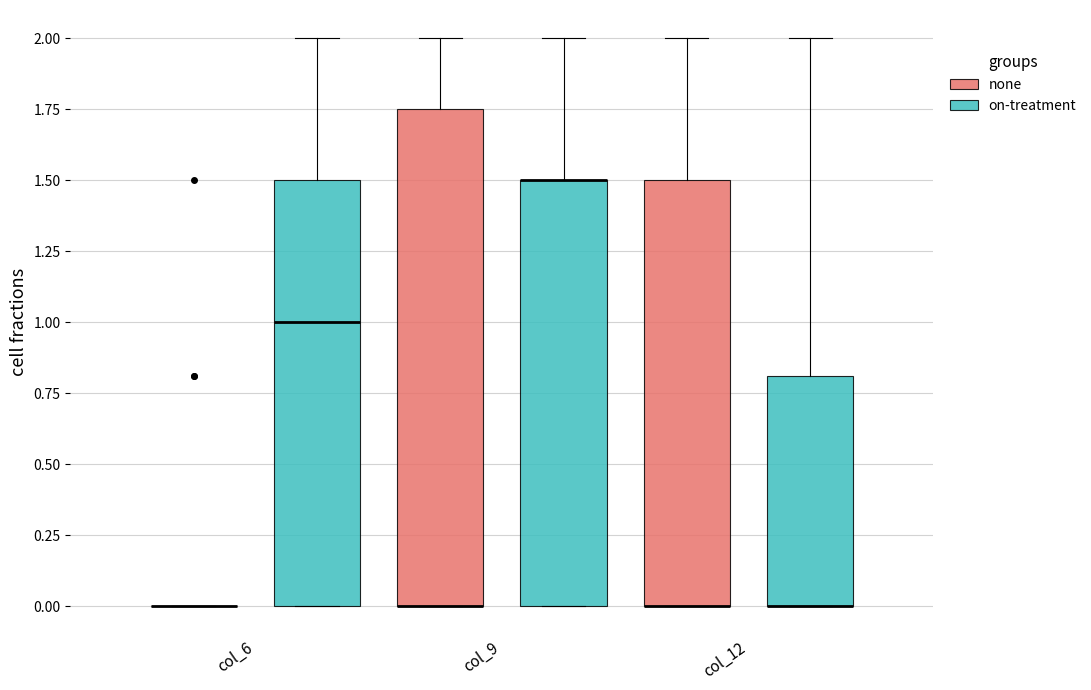

Comparing the boxes themselves (not the whiskers), which one is the tallest?

col_9 (none)